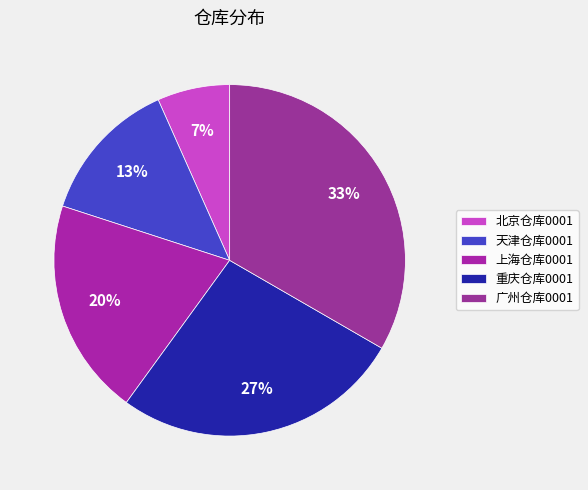

Which category has the biggest portion of the pie?

广州仓库0001